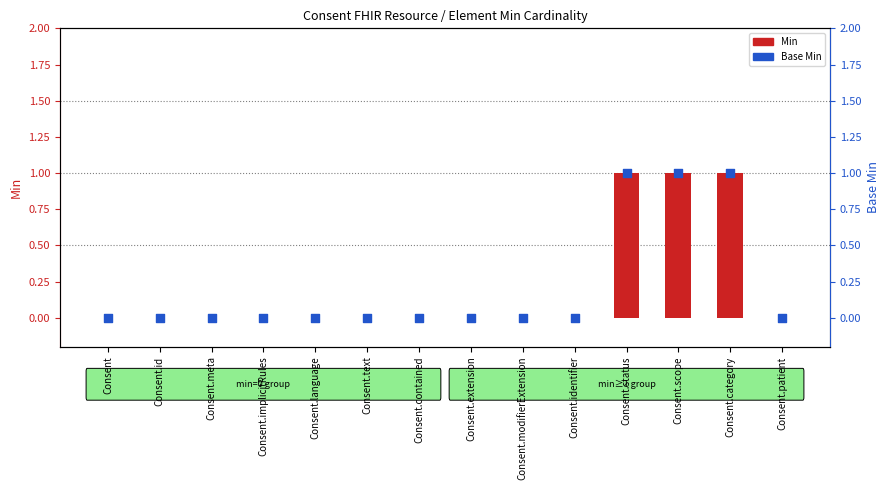

At how many categories does at least one series exceed 0?

3